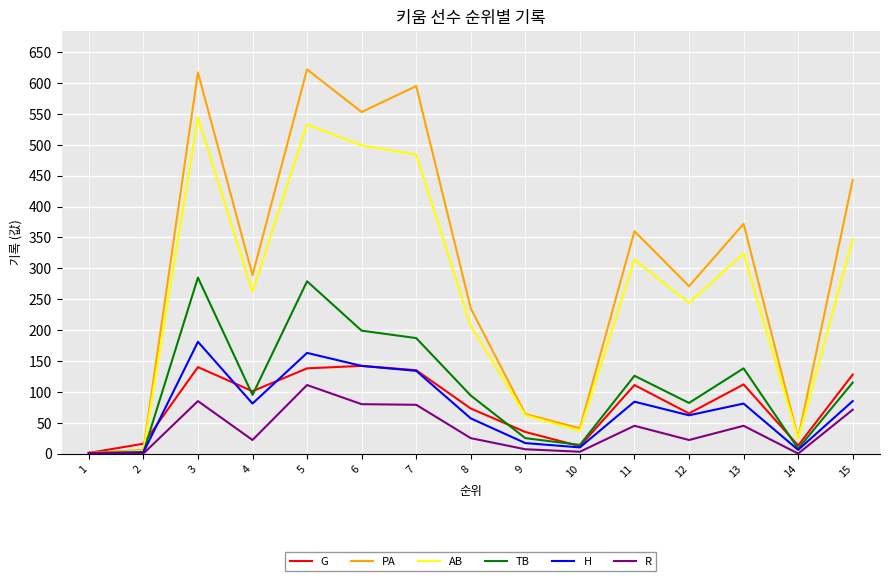

Rank the series by their maximum value, from highest to lowest.

PA, AB, TB, H, G, R